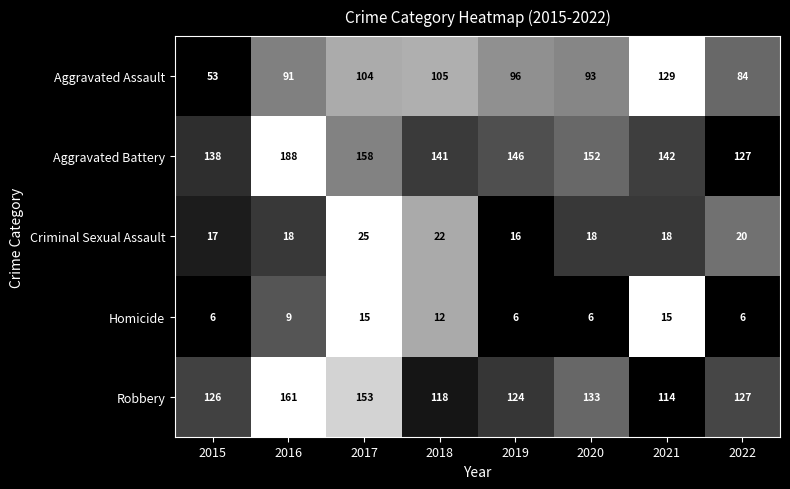

The value of Criminal Sexual Assault at 2021 is 26. True or false?

False